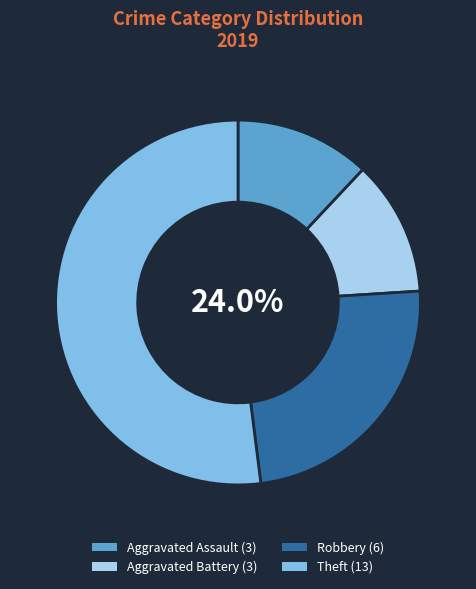

What percentage is the Aggravated Battery slice, to the nearest percent?

12%